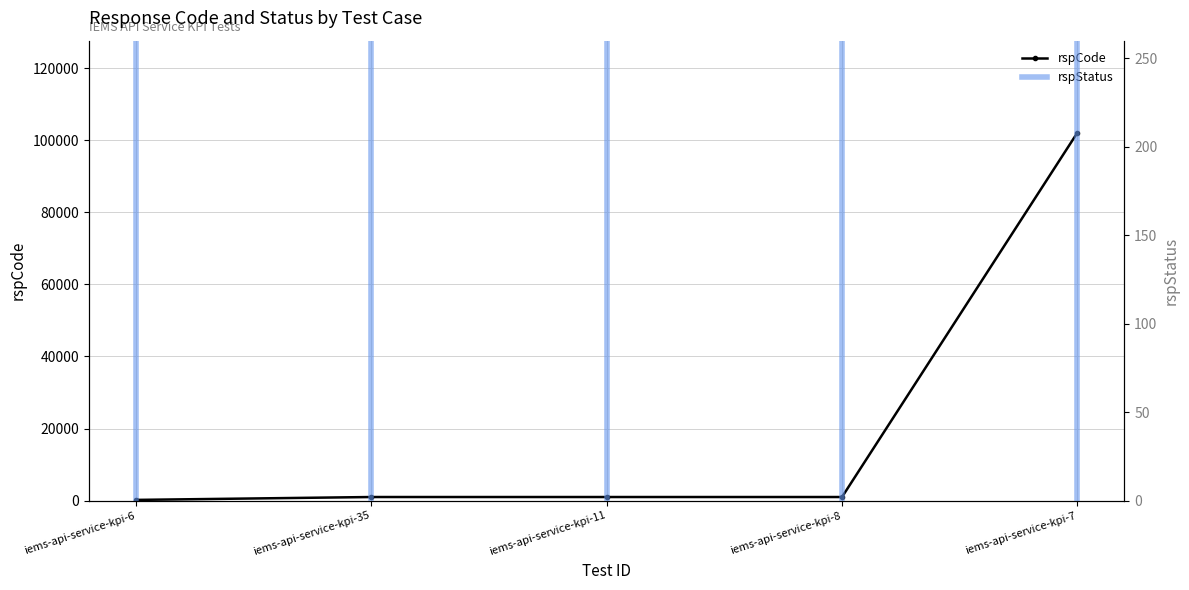

How many series are shown in this chart?

1